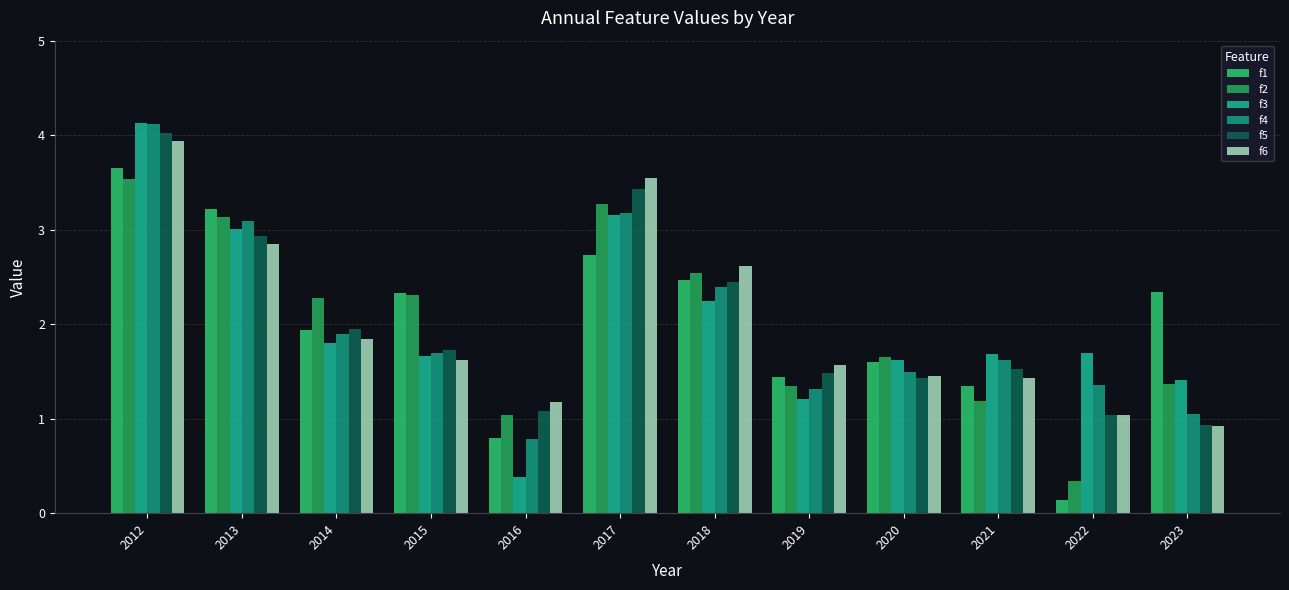

What is the difference between the f6 values at 2012 and 2013?

1.1